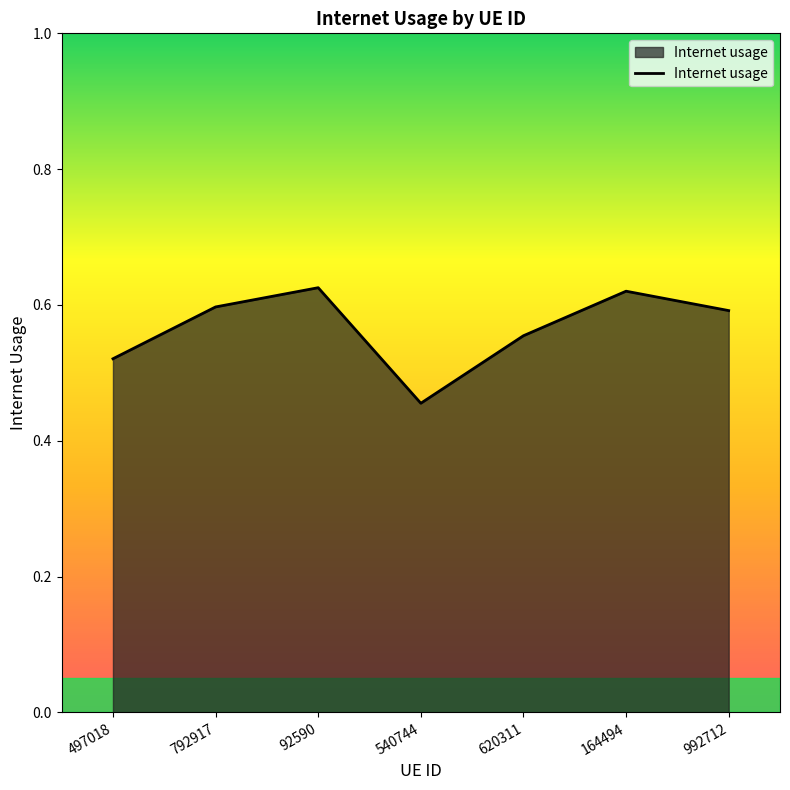

Which category has the lowest value across all series?

540744